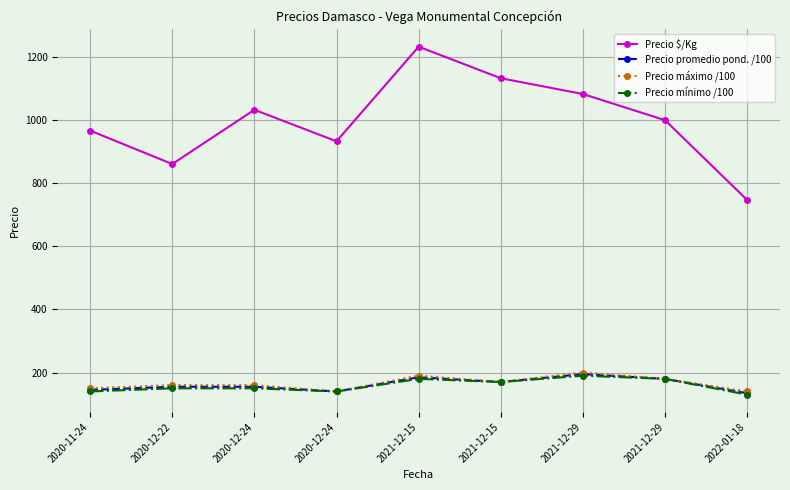

What is the spread (max minus min) of values at 2022-01-18?

617.0